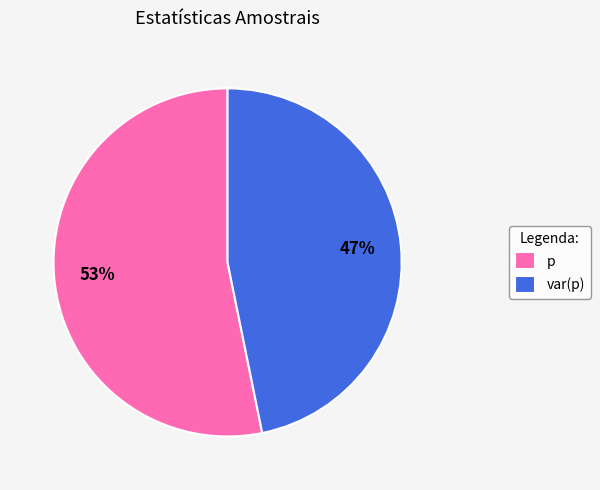

Count the number of slices in the pie.

2